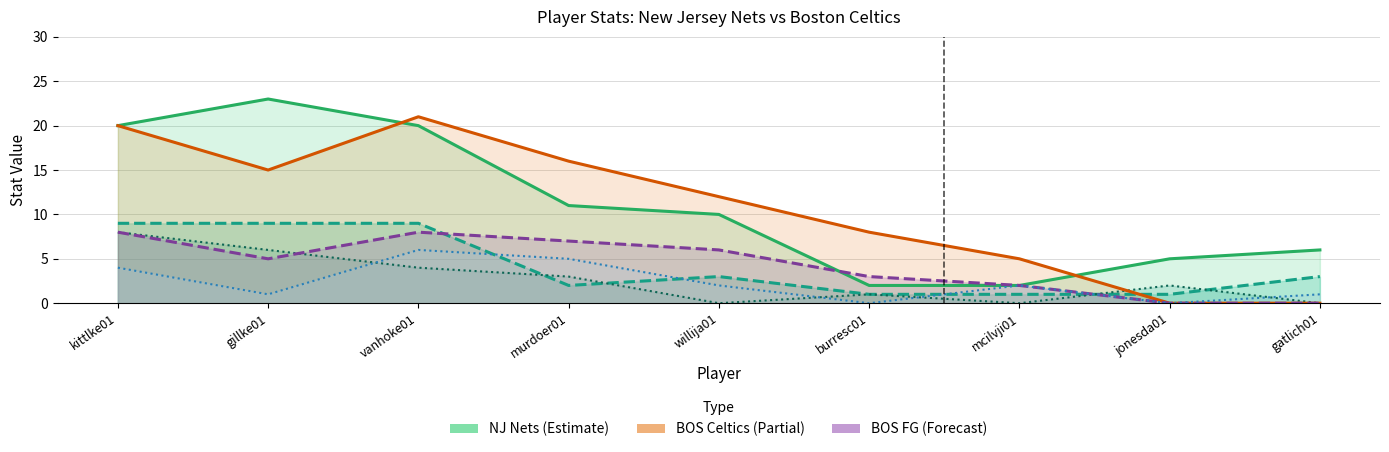

Reading left to right, extract all data points from this chart.

NJ PTS: kittlke01=20	gillke01=23	vanhoke01=20	murdoer01=11	willija01=10	burresc01=2	mcilvji01=2	jonesda01=5	gatlich01=6
NJ FG: kittlke01=9	gillke01=9	vanhoke01=9	murdoer01=2	willija01=3	burresc01=1	mcilvji01=1	jonesda01=1	gatlich01=3
NJ AST: kittlke01=8	gillke01=6	vanhoke01=4	murdoer01=3	willija01=0	burresc01=1	mcilvji01=0	jonesda01=2	gatlich01=0
BOS PTS: kittlke01=20	gillke01=15	vanhoke01=21	murdoer01=16	willija01=12	burresc01=8	mcilvji01=5	jonesda01=0	gatlich01=0
BOS FG: kittlke01=8	gillke01=5	vanhoke01=8	murdoer01=7	willija01=6	burresc01=3	mcilvji01=2	jonesda01=0	gatlich01=0
BOS AST: kittlke01=4	gillke01=1	vanhoke01=6	murdoer01=5	willija01=2	burresc01=0	mcilvji01=2	jonesda01=0	gatlich01=1